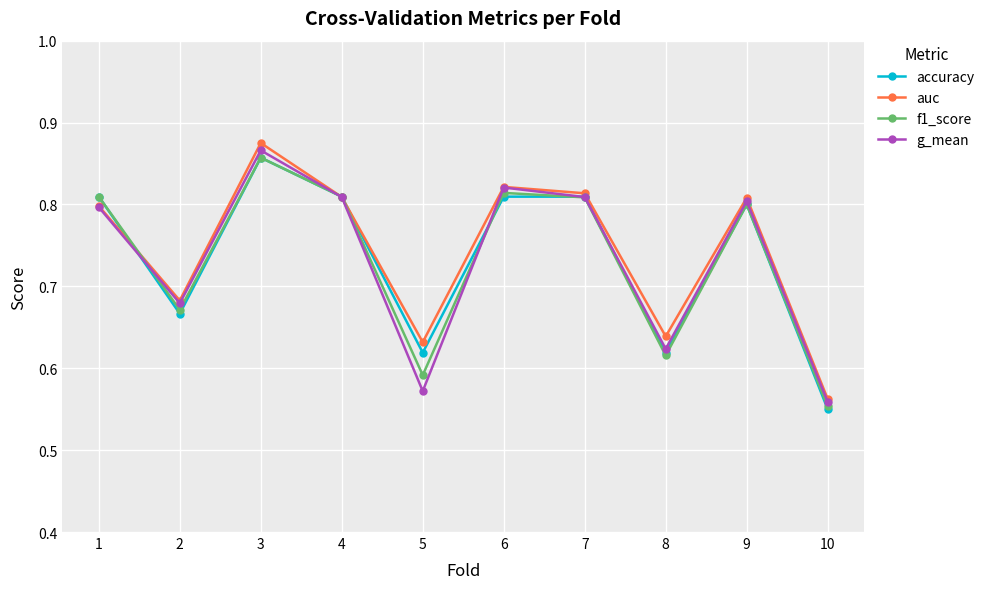

What is the difference between the maximum and minimum values in the accuracy series?

0.3